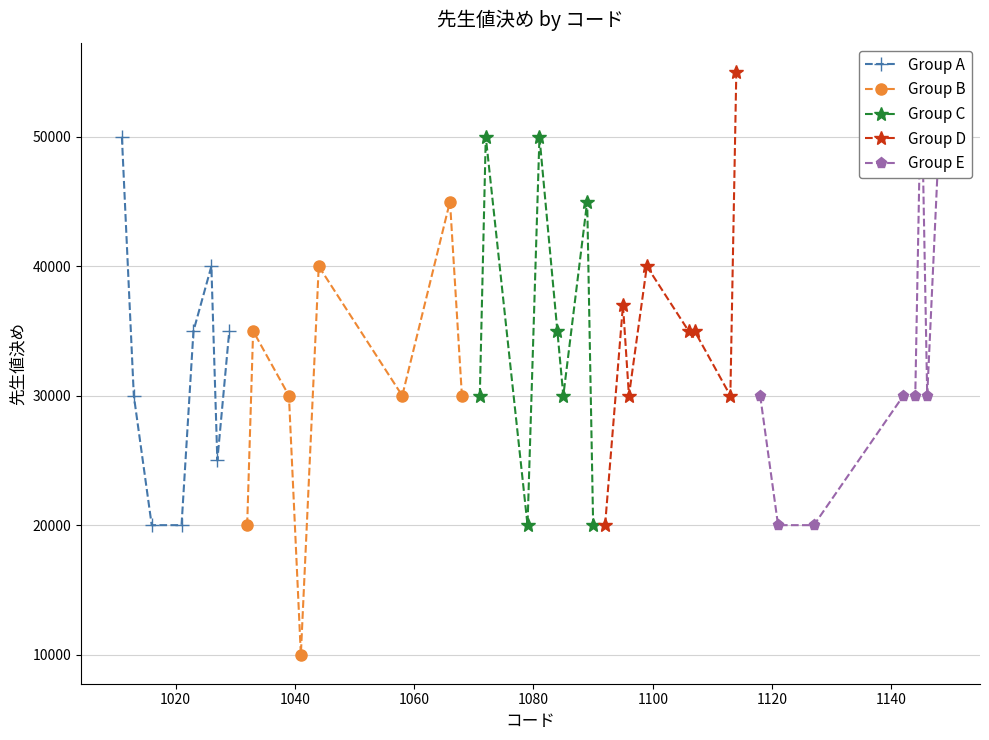

What is the maximum value for Group D?

55000